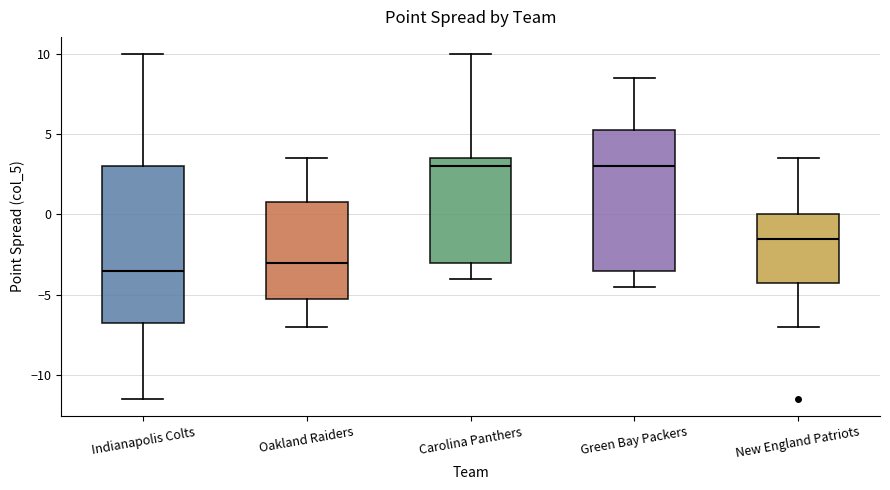

Which box is the tallest, from its lower edge to its upper edge?

Indianapolis Colts